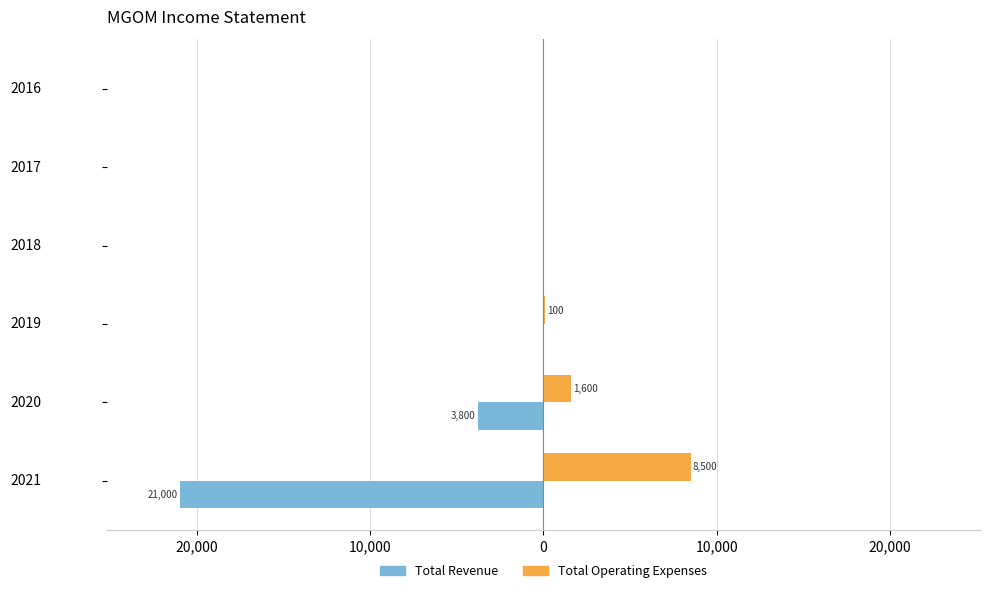

What are all the series names shown in the legend?

Total Revenue, Total Operating Expenses